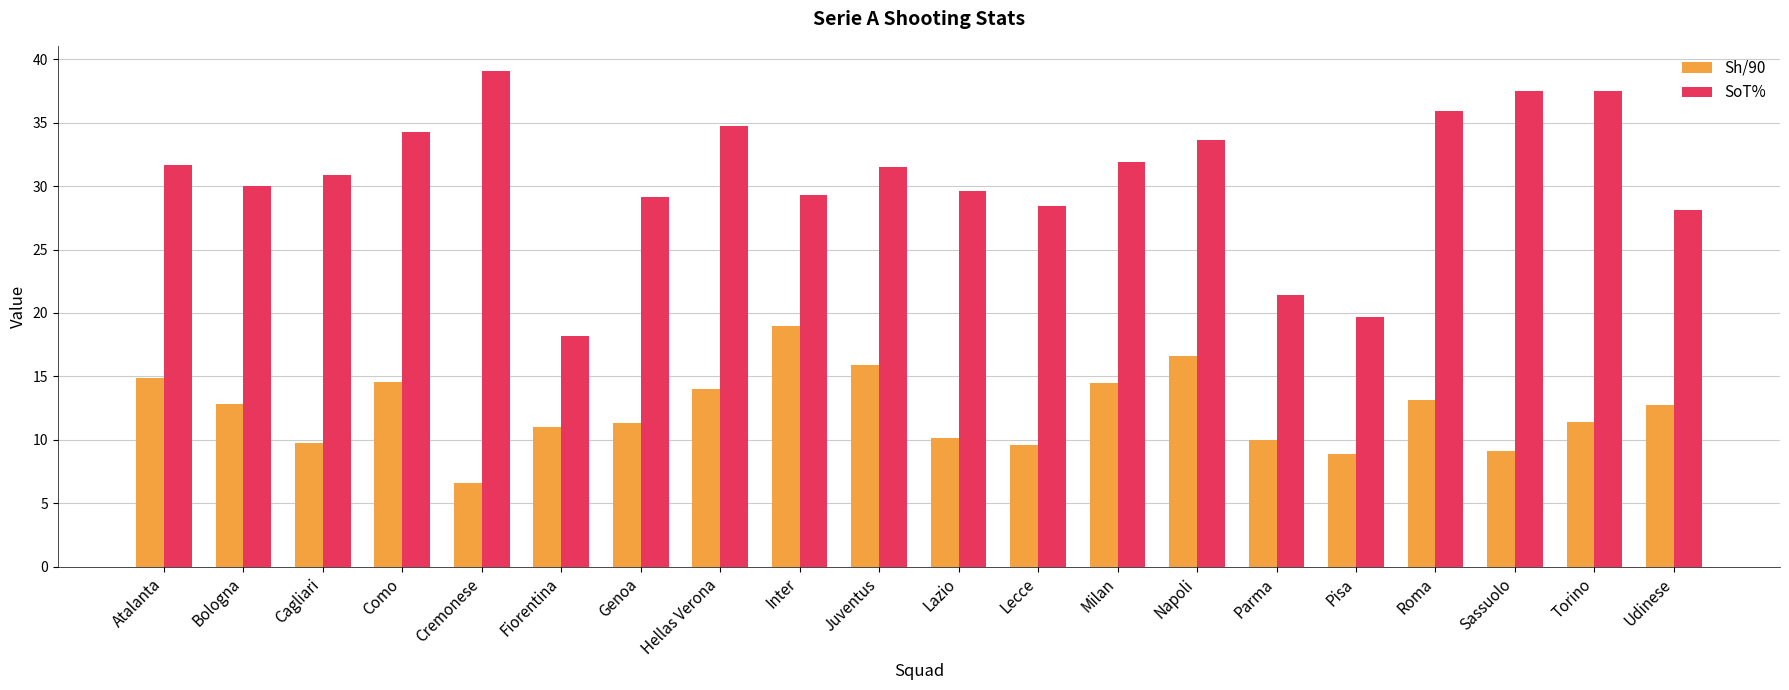

Where does the Sh/90 series first go above 12?

Atalanta